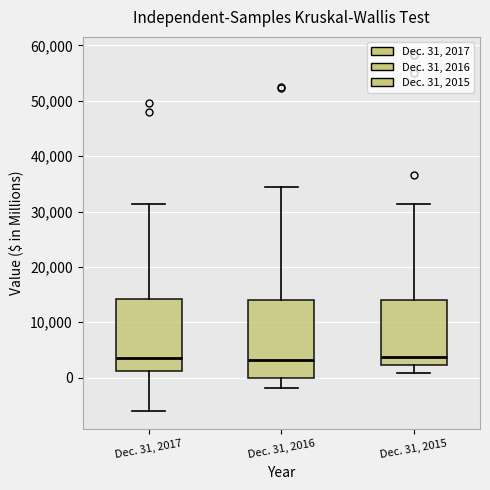

Which box is the tallest, from its lower edge to its upper edge?

Dec. 31, 2016